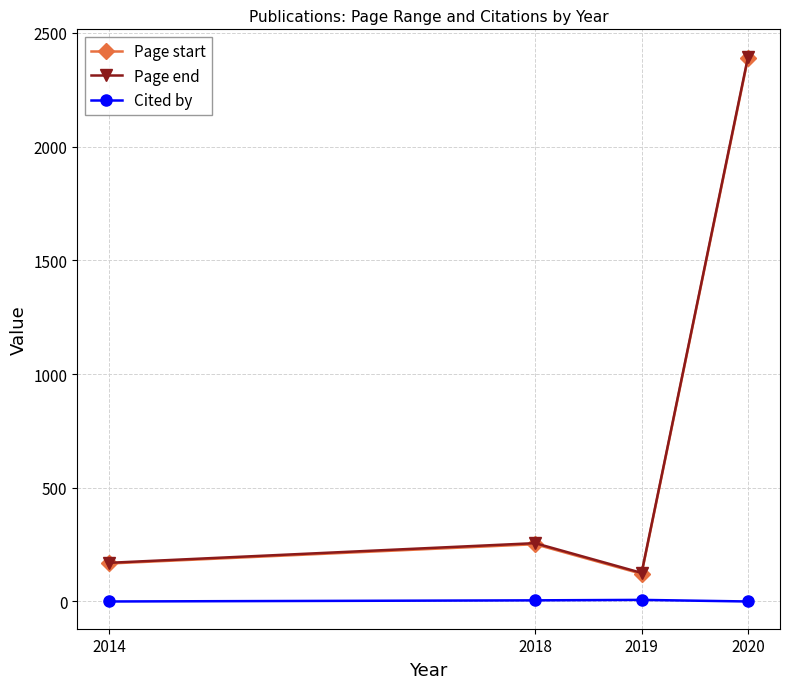

Which series has the largest range (max minus min)?

Page end